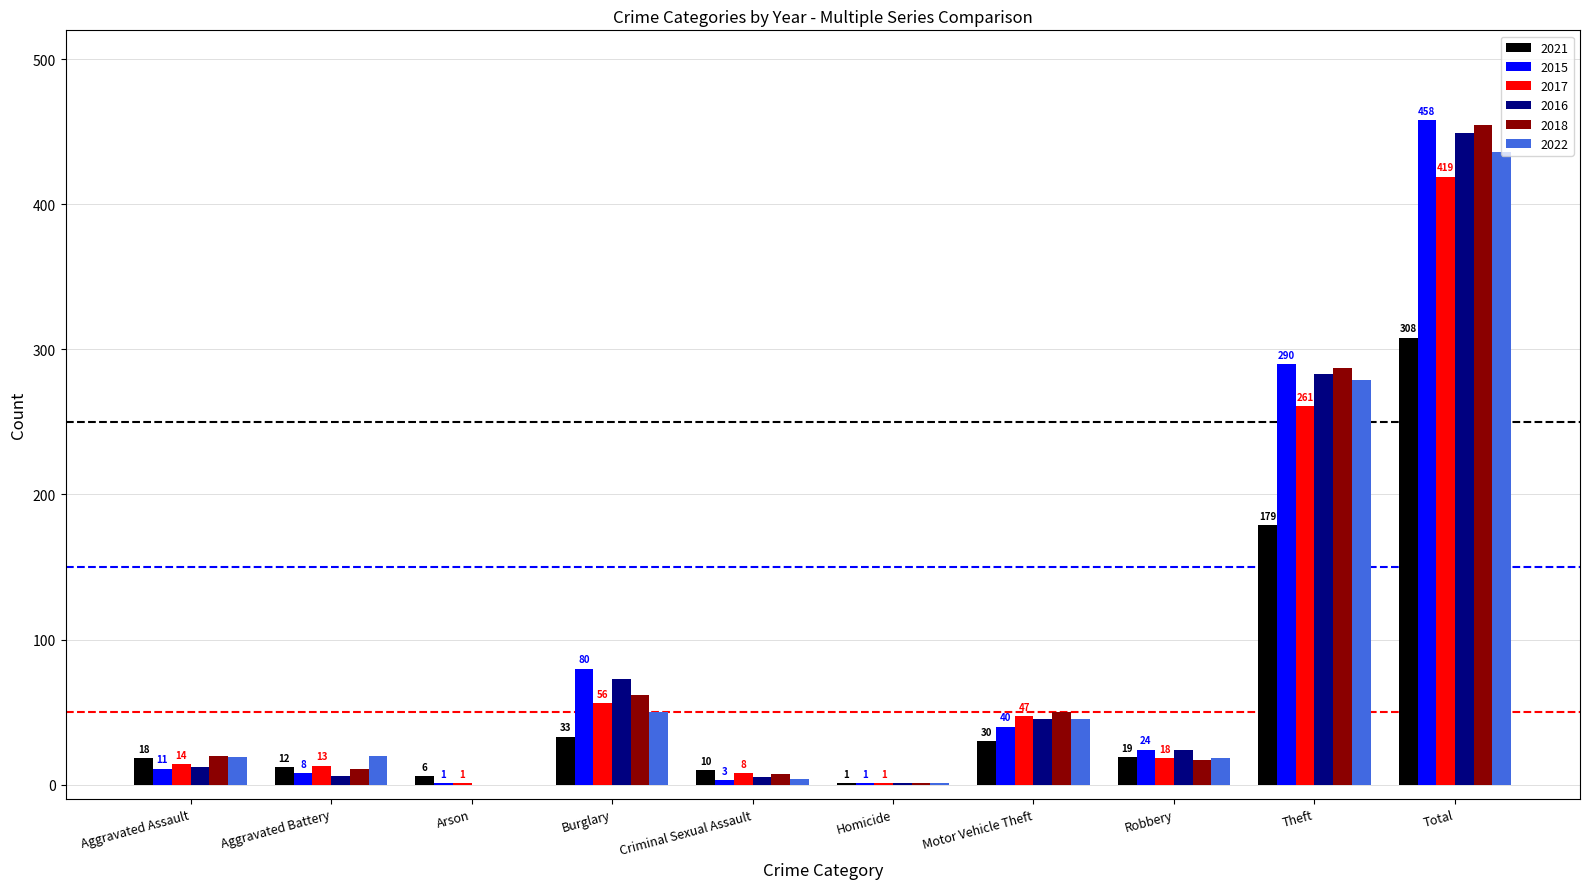

True or false: 2022 has a value of 45 at Motor Vehicle Theft.

True